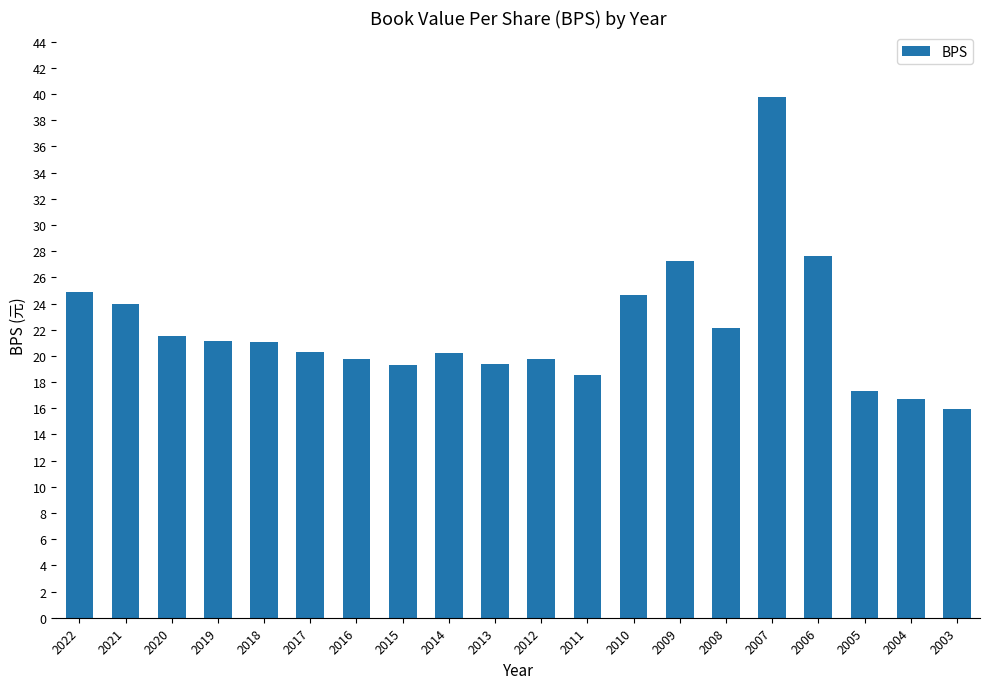

Between 2009 and 2010, which is larger?

2009